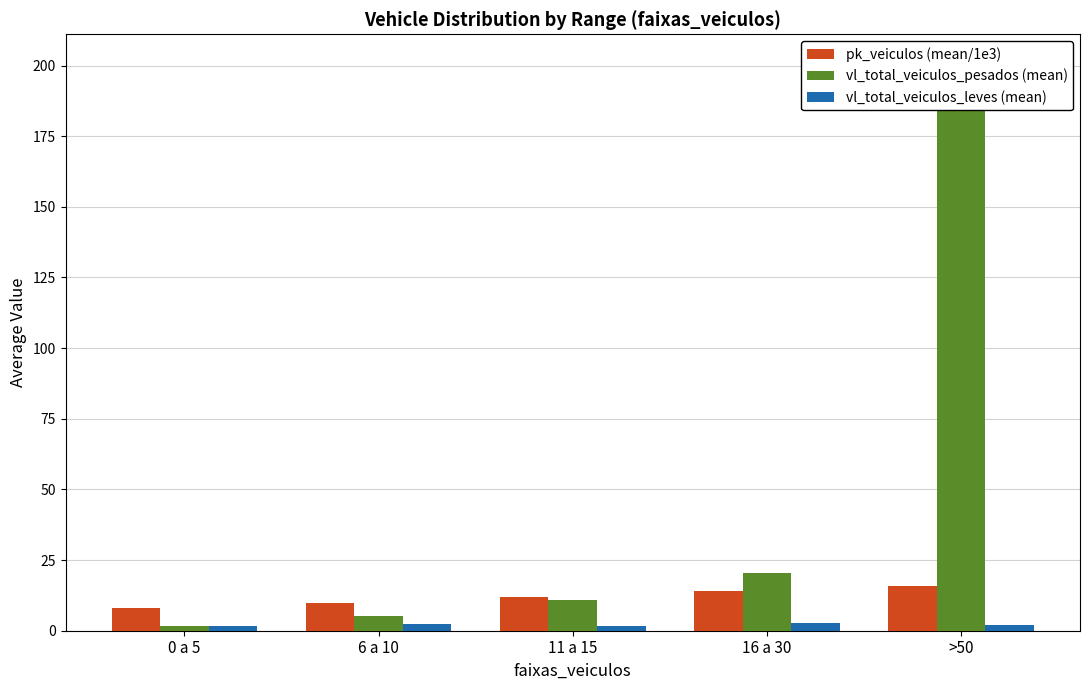

What is the total value across all series at 6 a 10?

17.4